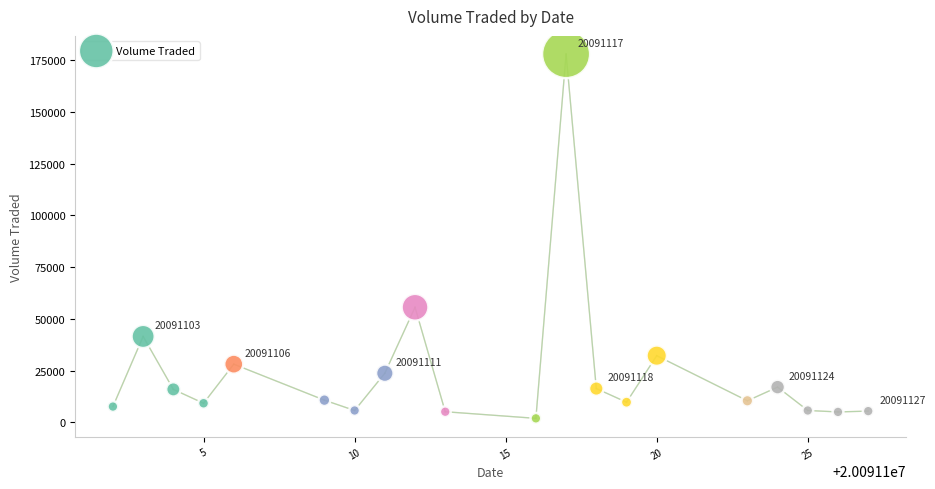

What Y value in the scatter plot is closest to 89950?

55600